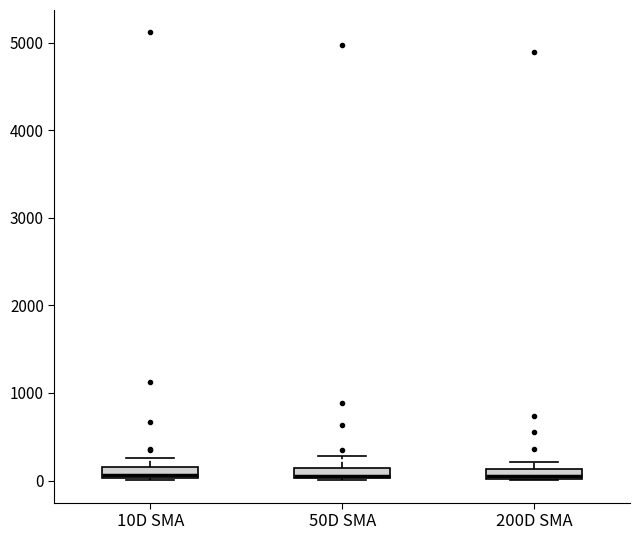

Where is the lower edge of the box for 200D SMA on the y-axis? The values are not printed on the chart, so give them approximately, as read against the axis.

0